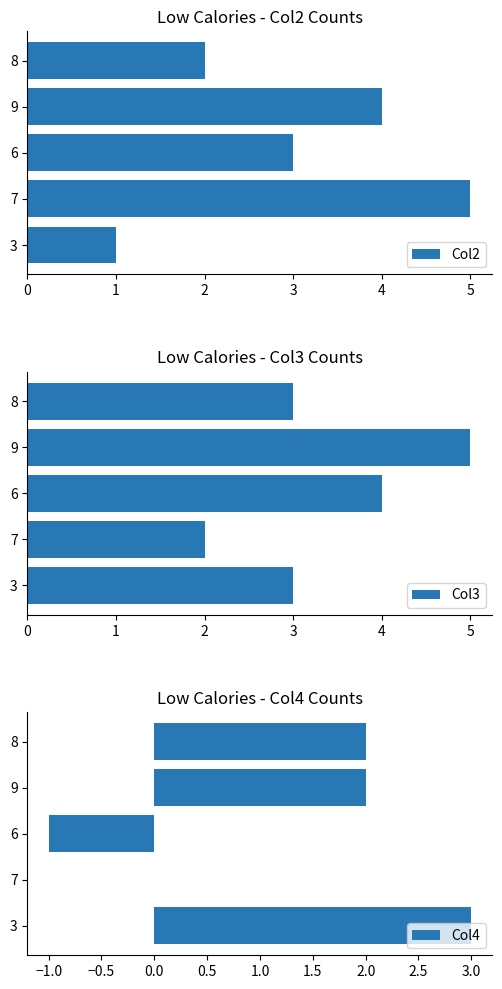

Rank the categories by Col2 value from highest to lowest.

7, 9, 6, 8, 3